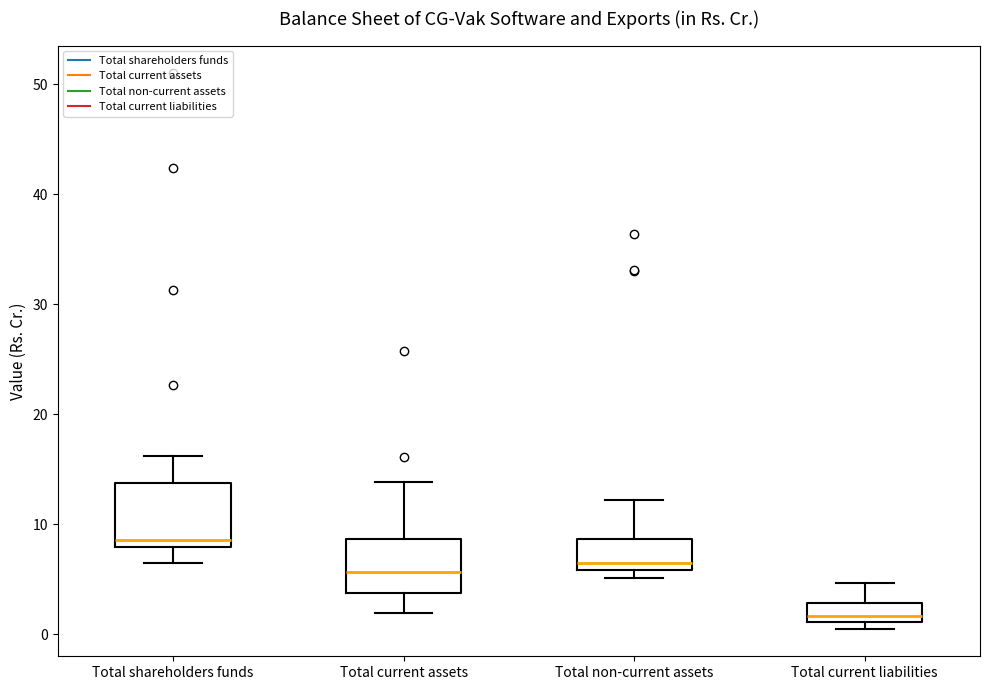

Where does the median line of the box for Total current assets sit on the y-axis? The values are not printed on the chart, so give them approximately, as read against the axis.

6